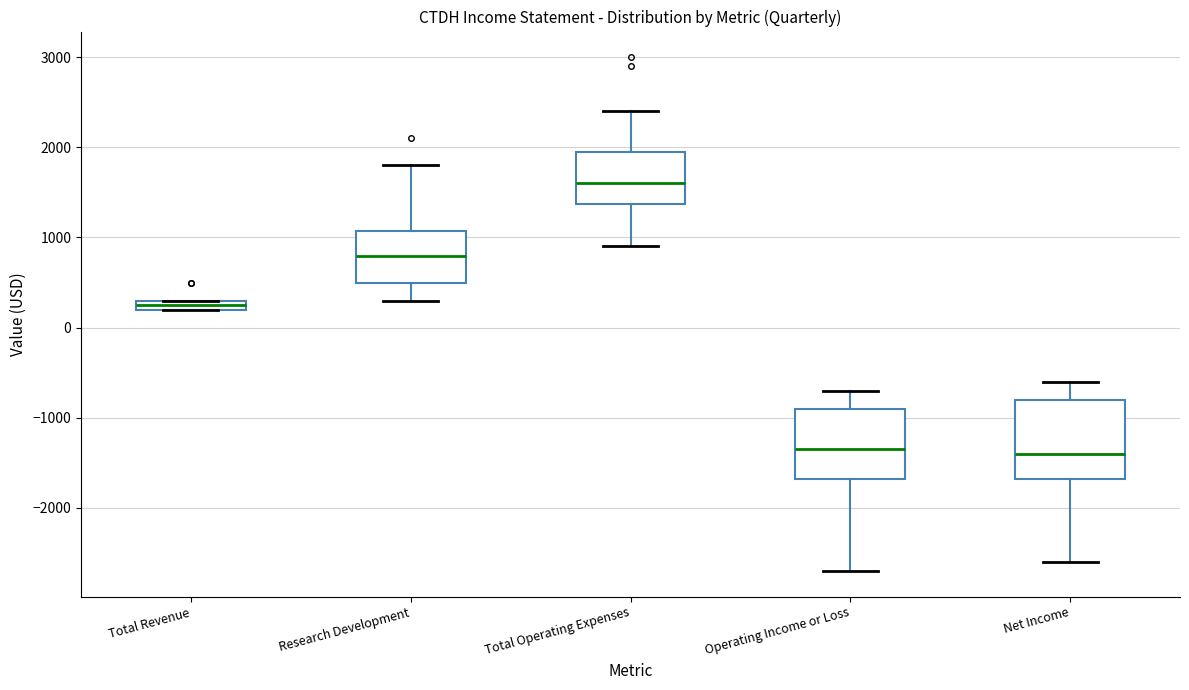

Where does the lower whisker of the box for Operating Income or Loss end on the y-axis? The values are not printed on the chart, so give them approximately, as read against the axis.

-2700